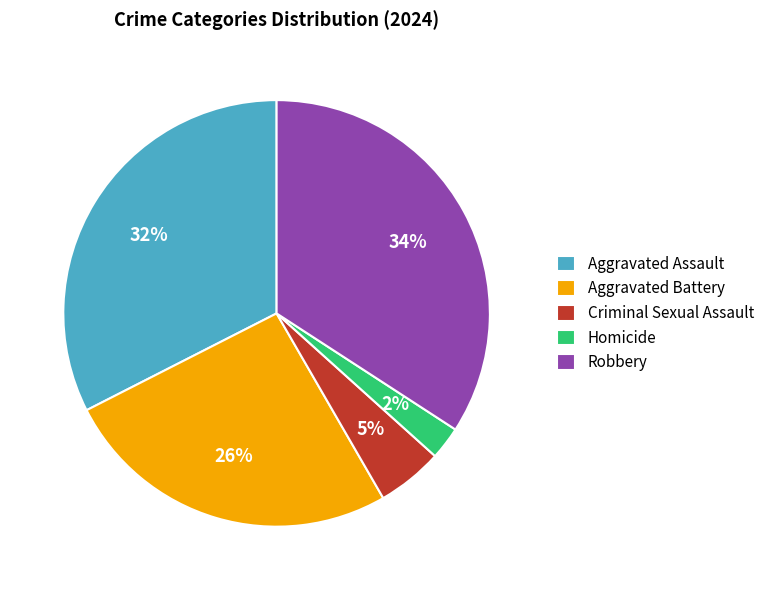

Combined, do Aggravated Assault and Robbery account for over 50%?

Yes